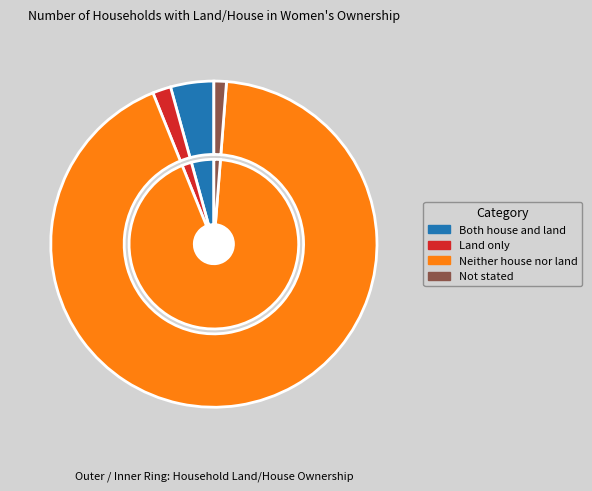

How many slices are in this pie chart?

4